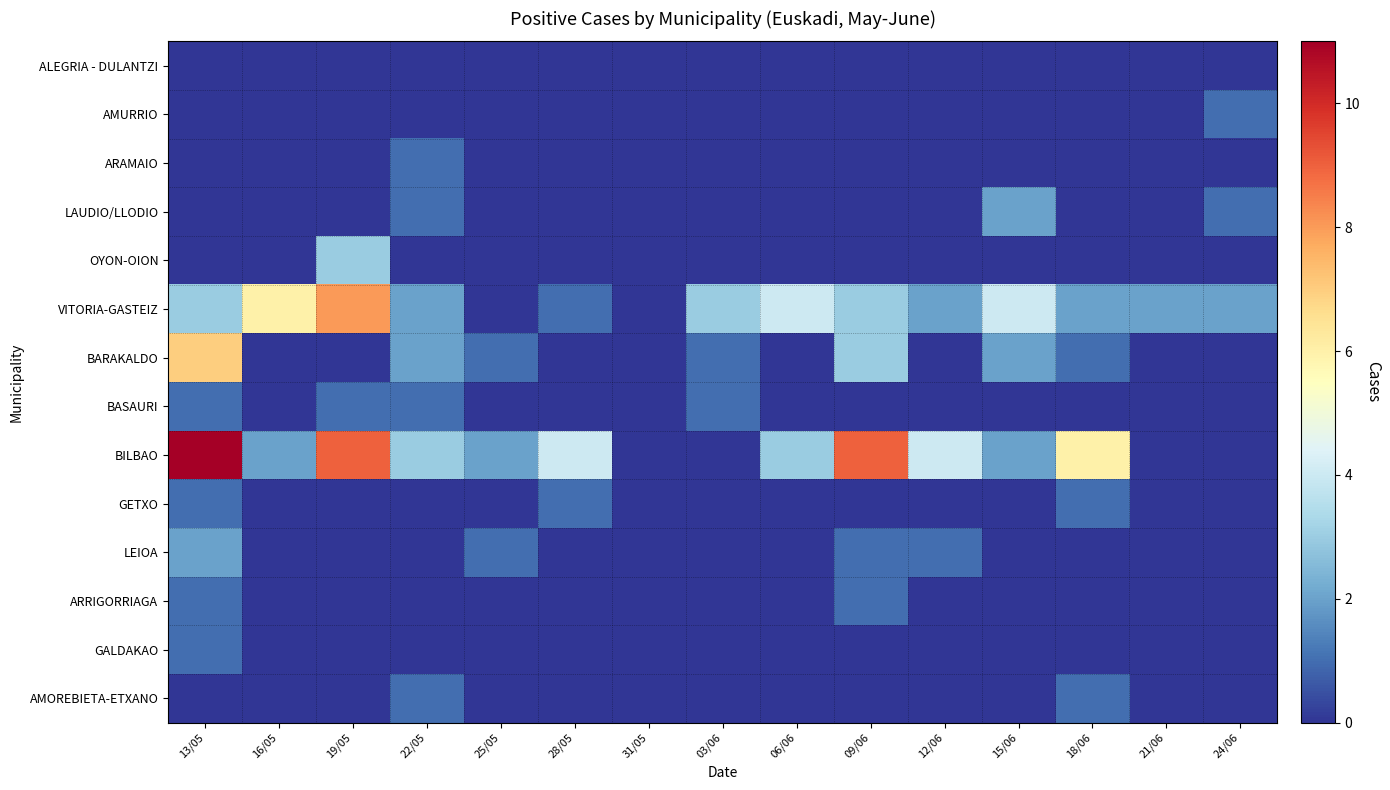

Reading left to right, what are all the values shown in this chart?

ALEGRIA - DULANTZI: 13/05=0	16/05=0	19/05=0	22/05=0	25/05=0	28/05=0	31/05=0	03/06=0	06/06=0	09/06=0	12/06=0	15/06=0	18/06=0	21/06=0	24/06=0
AMURRIO: 13/05=0	16/05=0	19/05=0	22/05=0	25/05=0	28/05=0	31/05=0	03/06=0	06/06=0	09/06=0	12/06=0	15/06=0	18/06=0	21/06=0	24/06=1
ARAMAIO: 13/05=0	16/05=0	19/05=0	22/05=1	25/05=0	28/05=0	31/05=0	03/06=0	06/06=0	09/06=0	12/06=0	15/06=0	18/06=0	21/06=0	24/06=0
LAUDIO/LLODIO: 13/05=0	16/05=0	19/05=0	22/05=1	25/05=0	28/05=0	31/05=0	03/06=0	06/06=0	09/06=0	12/06=0	15/06=2	18/06=0	21/06=0	24/06=1
OYON-OION: 13/05=0	16/05=0	19/05=3	22/05=0	25/05=0	28/05=0	31/05=0	03/06=0	06/06=0	09/06=0	12/06=0	15/06=0	18/06=0	21/06=0	24/06=0
VITORIA-GASTEIZ: 13/05=3	16/05=6	19/05=8	22/05=2	25/05=0	28/05=1	31/05=0	03/06=3	06/06=4	09/06=3	12/06=2	15/06=4	18/06=2	21/06=2	24/06=2
BARAKALDO: 13/05=7	16/05=0	19/05=0	22/05=2	25/05=1	28/05=0	31/05=0	03/06=1	06/06=0	09/06=3	12/06=0	15/06=2	18/06=1	21/06=0	24/06=0
BASAURI: 13/05=1	16/05=0	19/05=1	22/05=1	25/05=0	28/05=0	31/05=0	03/06=1	06/06=0	09/06=0	12/06=0	15/06=0	18/06=0	21/06=0	24/06=0
BILBAO: 13/05=11	16/05=2	19/05=9	22/05=3	25/05=2	28/05=4	31/05=0	03/06=0	06/06=3	09/06=9	12/06=4	15/06=2	18/06=6	21/06=0	24/06=0
GETXO: 13/05=1	16/05=0	19/05=0	22/05=0	25/05=0	28/05=1	31/05=0	03/06=0	06/06=0	09/06=0	12/06=0	15/06=0	18/06=1	21/06=0	24/06=0
LEIOA: 13/05=2	16/05=0	19/05=0	22/05=0	25/05=1	28/05=0	31/05=0	03/06=0	06/06=0	09/06=1	12/06=1	15/06=0	18/06=0	21/06=0	24/06=0
ARRIGORRIAGA: 13/05=1	16/05=0	19/05=0	22/05=0	25/05=0	28/05=0	31/05=0	03/06=0	06/06=0	09/06=1	12/06=0	15/06=0	18/06=0	21/06=0	24/06=0
GALDAKAO: 13/05=1	16/05=0	19/05=0	22/05=0	25/05=0	28/05=0	31/05=0	03/06=0	06/06=0	09/06=0	12/06=0	15/06=0	18/06=0	21/06=0	24/06=0
AMOREBIETA-ETXANO: 13/05=0	16/05=0	19/05=0	22/05=1	25/05=0	28/05=0	31/05=0	03/06=0	06/06=0	09/06=0	12/06=0	15/06=0	18/06=1	21/06=0	24/06=0